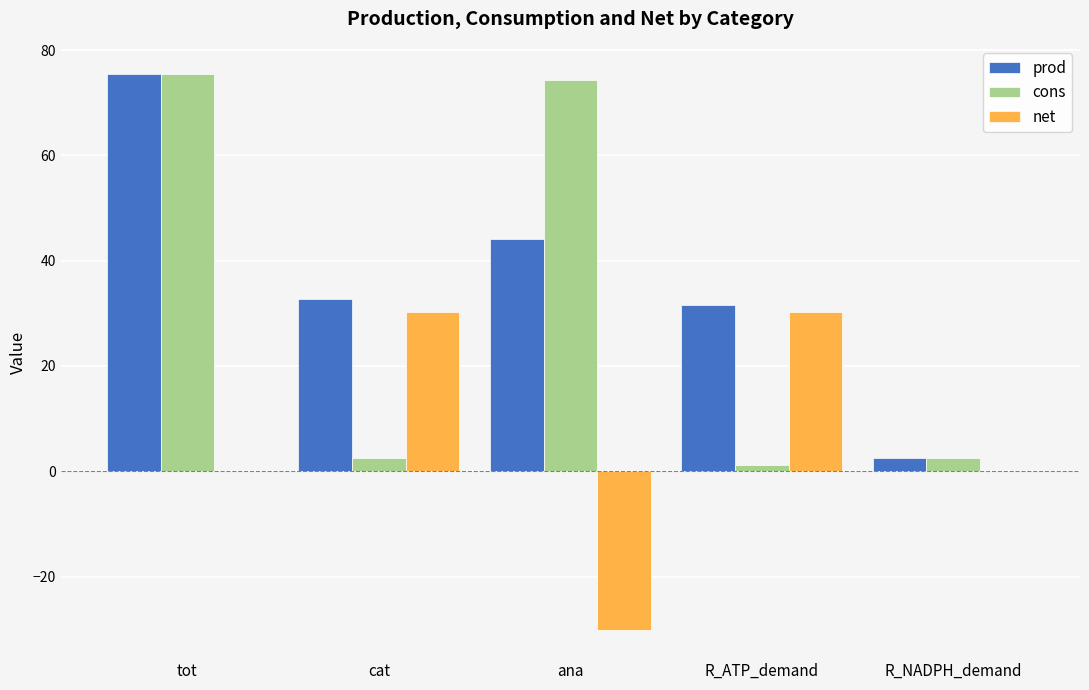

At which category is the sum across all series the highest?

tot